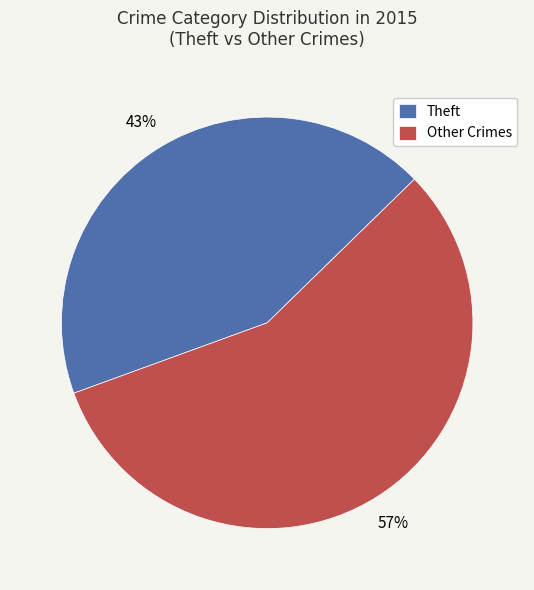

Is there any slice that represents more than half of the pie?

Yes